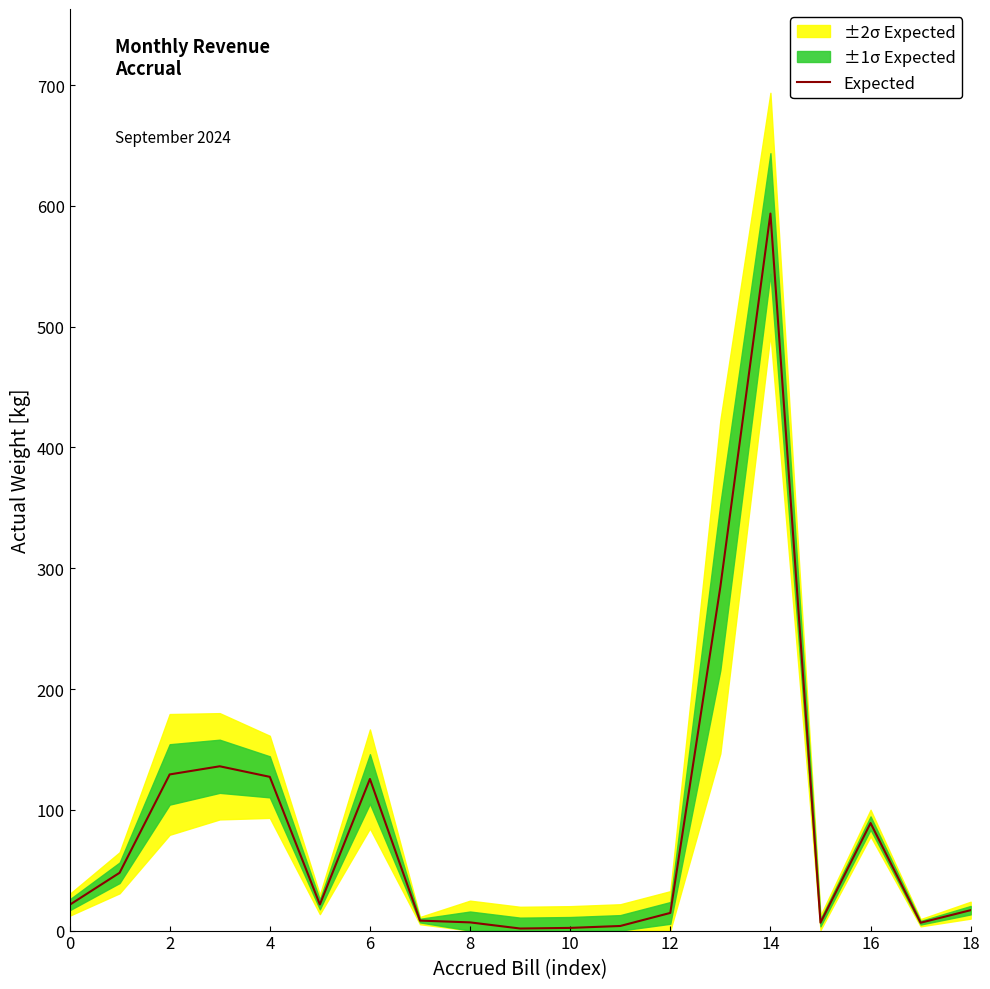

At which category does the chart reach its peak across all series?

14